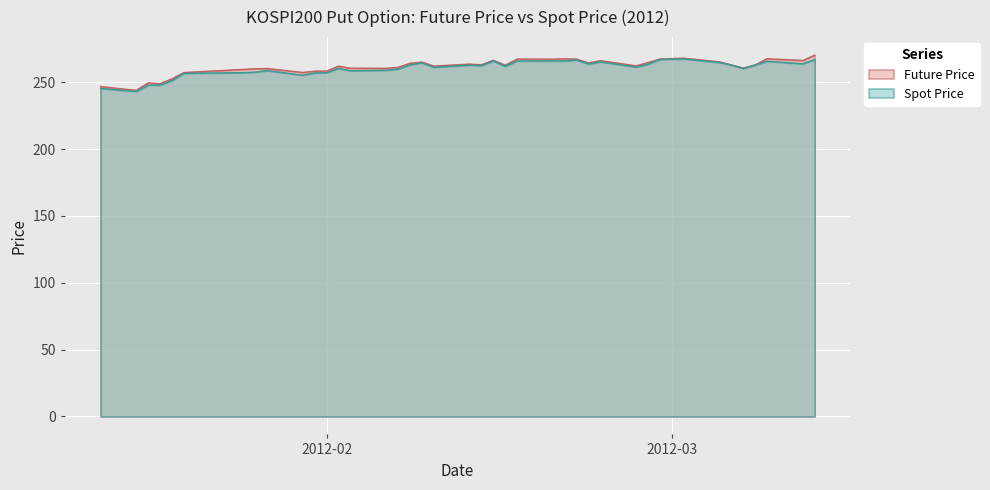

How many interior local peaks does the future_price series have?

11